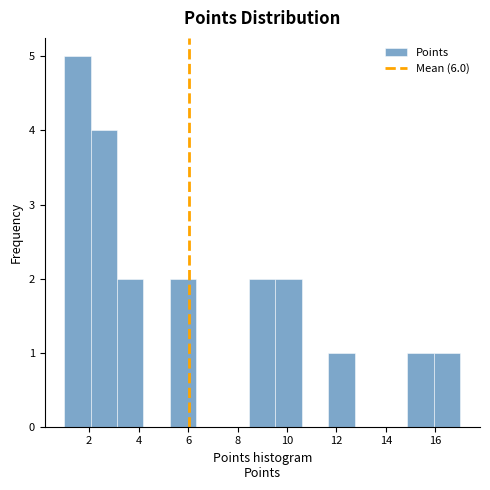

What is the height of the bar covering 8.4 to 9.6 on the x-axis? Neither the bar edges nor the heights are printed on the chart, so give them approximately, as read against the axes.

2